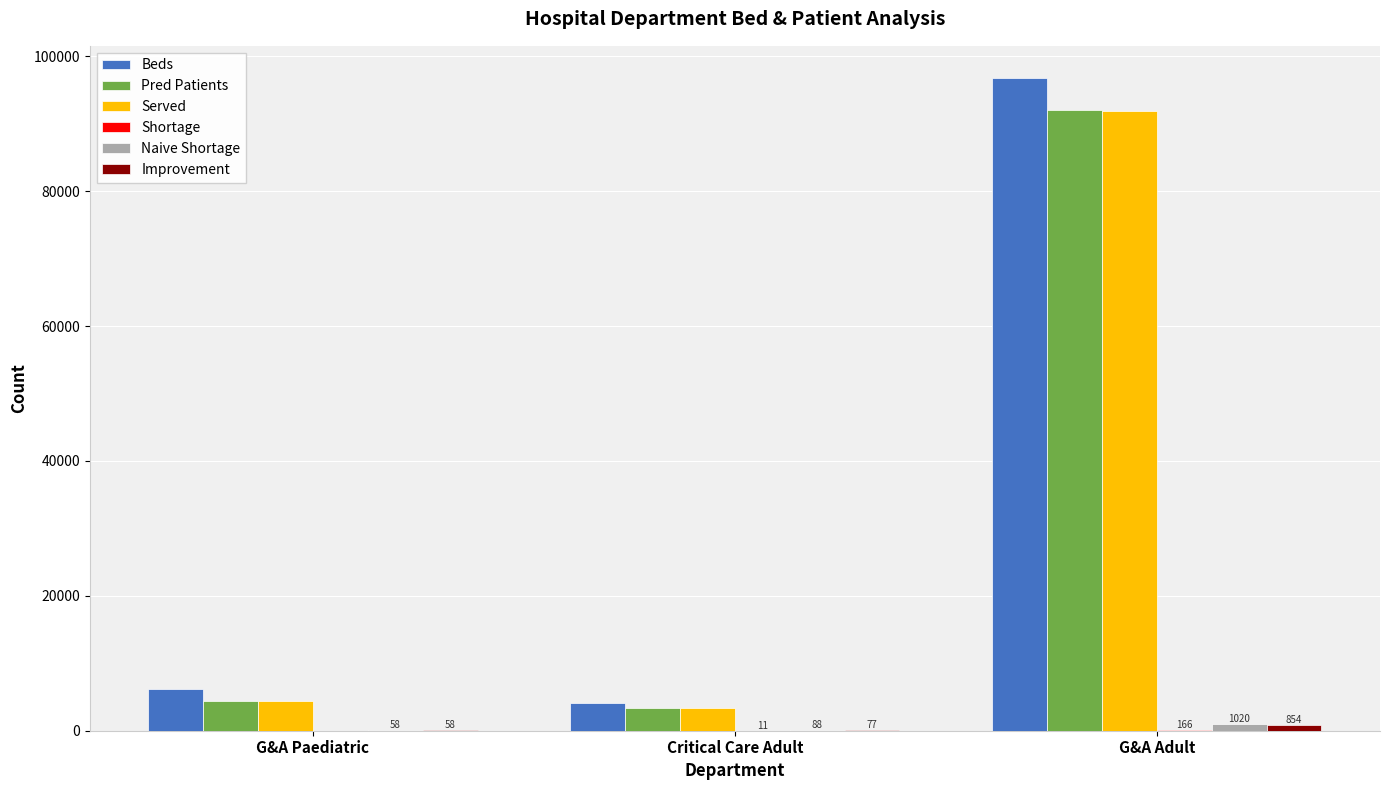

What is the sum of all Served values?

99646.7